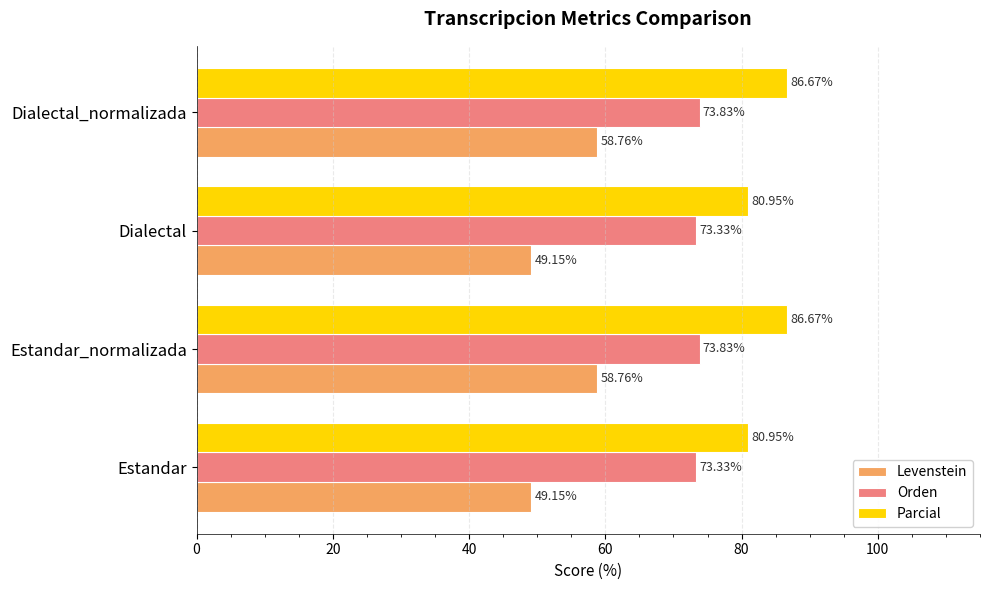

Which series changed the most between Dialectal and Dialectal_normalizada?

Levenstein